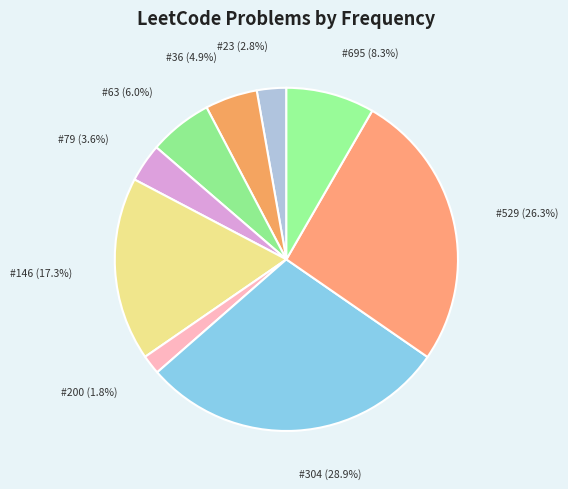

Which category has the smallest portion of the pie?

#200